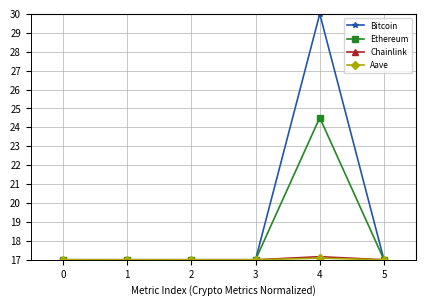

How many times do Chainlink and Bitcoin cross each other?

2